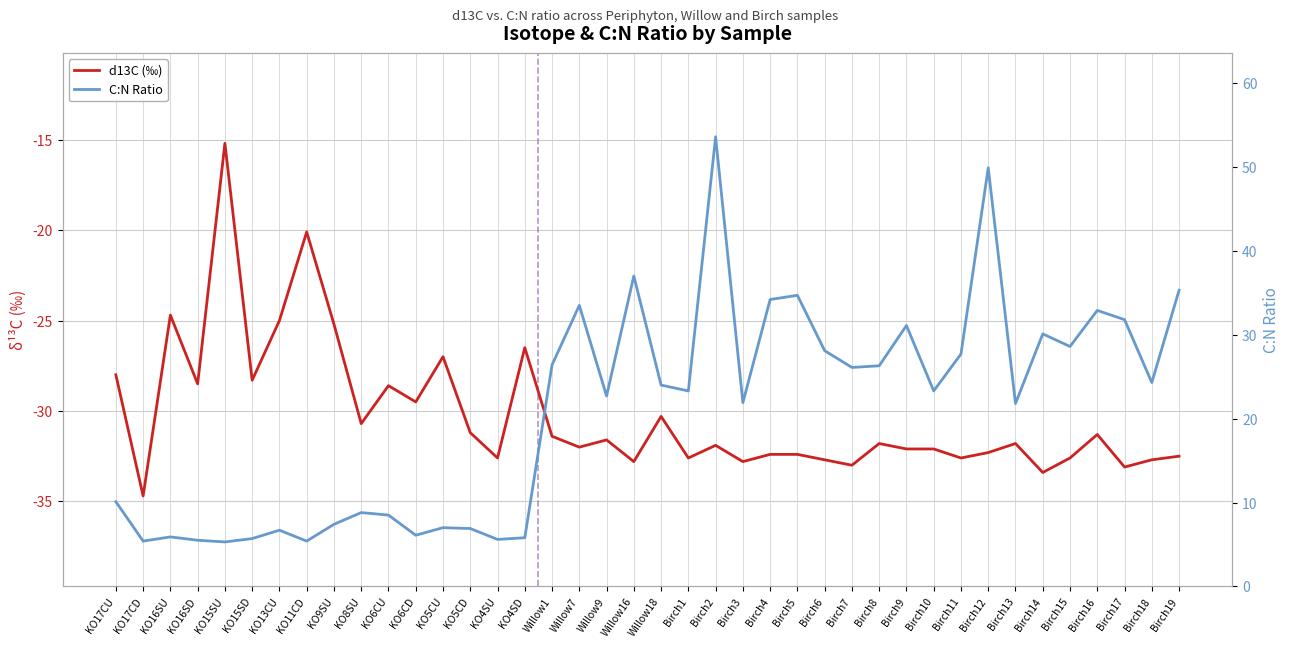

What is the label of the 1st point from the right?

Birch19